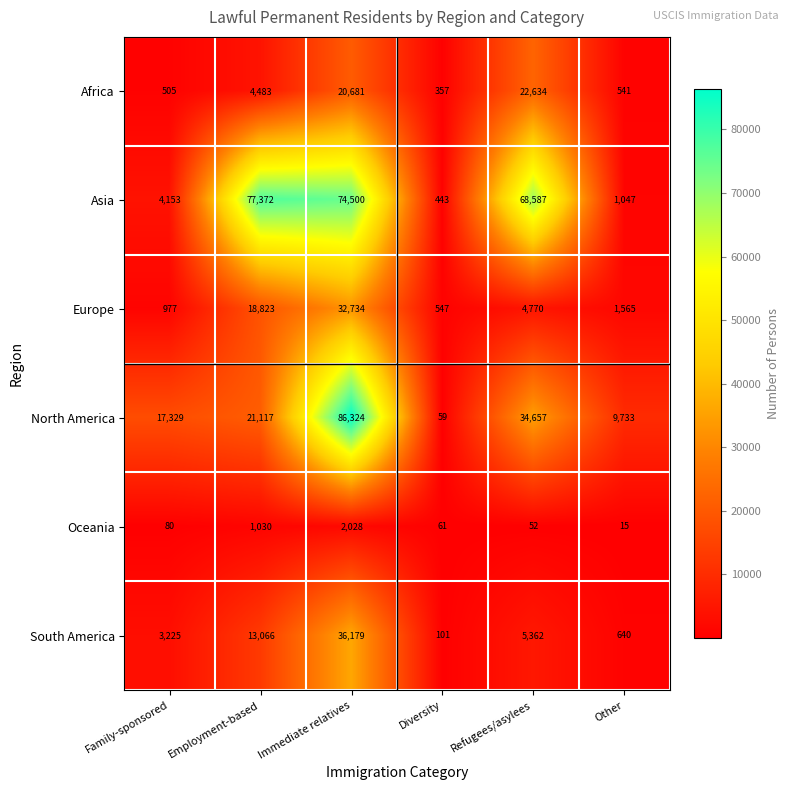

How many series are shown in this chart?

6